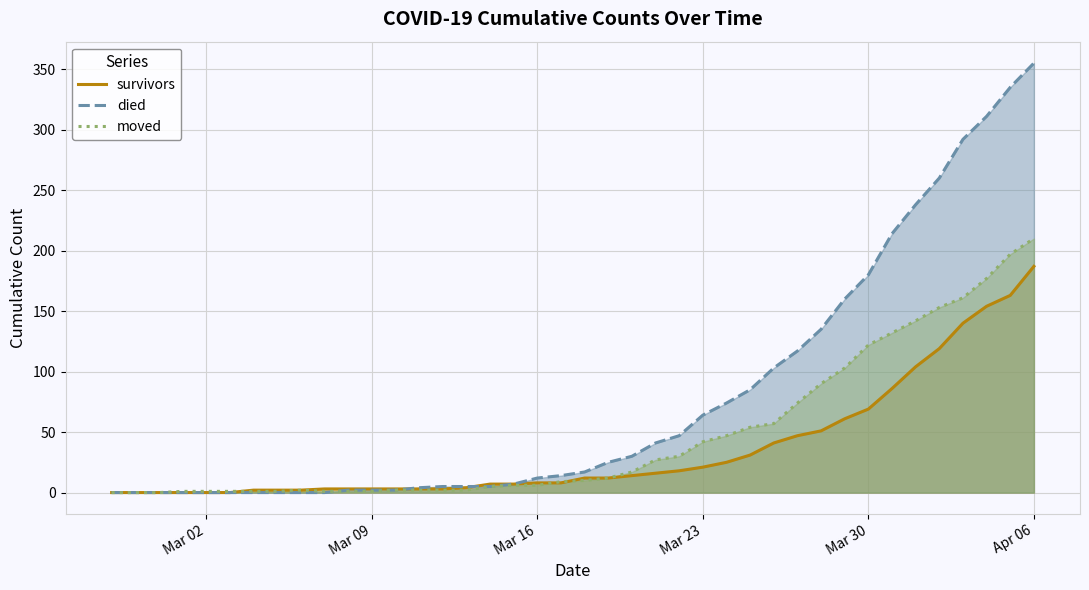

How many interior local peaks does the moved series have?

1